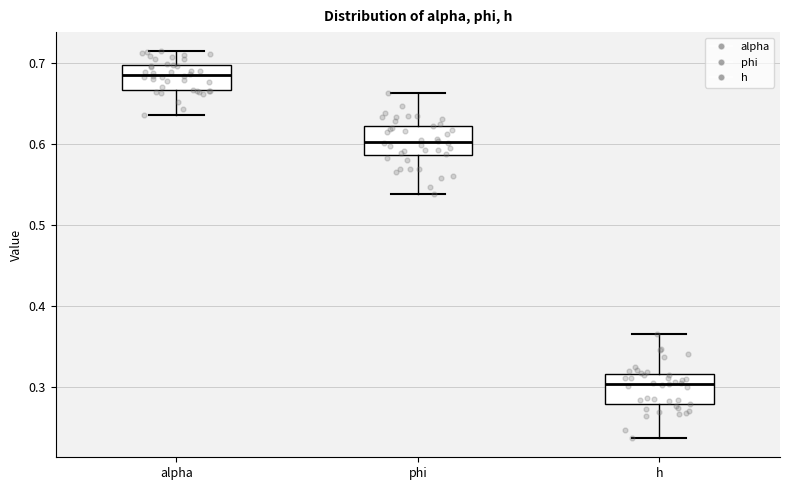

Reading left to right, transcribe this box plot: for each box, give where its median line is, the range the box spans, and where its two whiskers end, as read against the y-axis. The values are not printed on the chart, so give them approximately, as read against the axis.

alpha: median 0.69, box 0.67 to 0.70, whiskers 0.64 to 0.71
phi: median 0.60, box 0.59 to 0.62, whiskers 0.54 to 0.66
h: median 0.30, box 0.28 to 0.32, whiskers 0.24 to 0.37